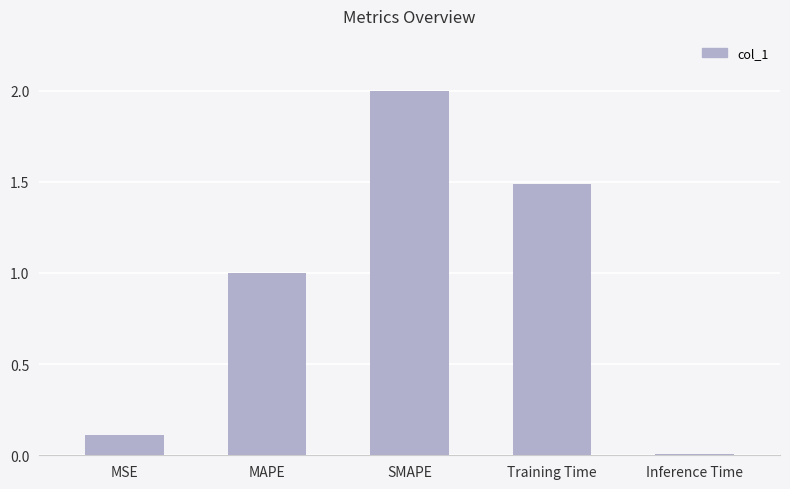

Between Training Time and MAPE, which is larger?

Training Time